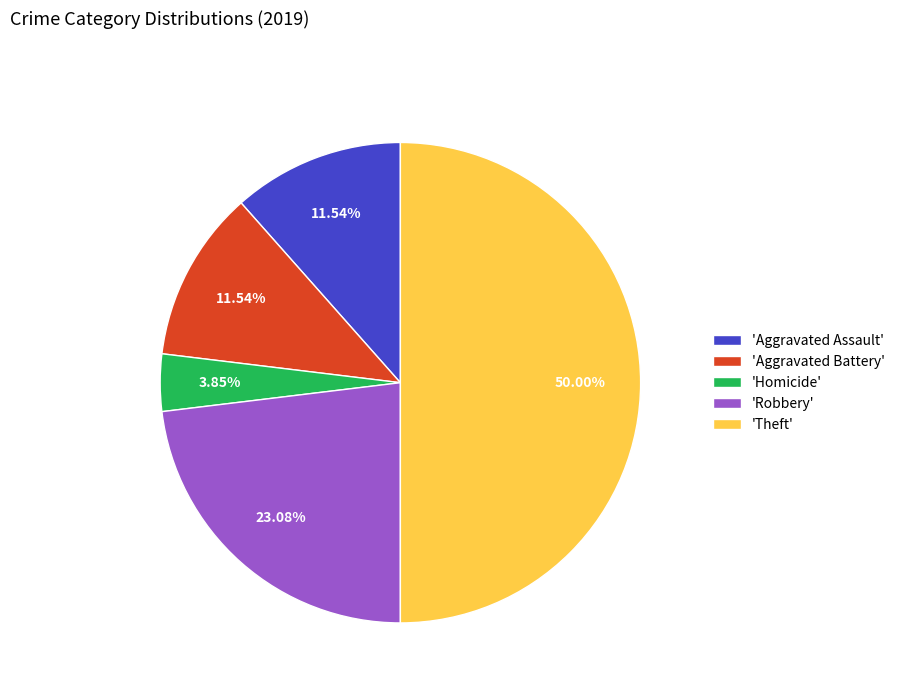

Which has a higher value, 'Theft' or 'Aggravated Battery'?

'Theft'